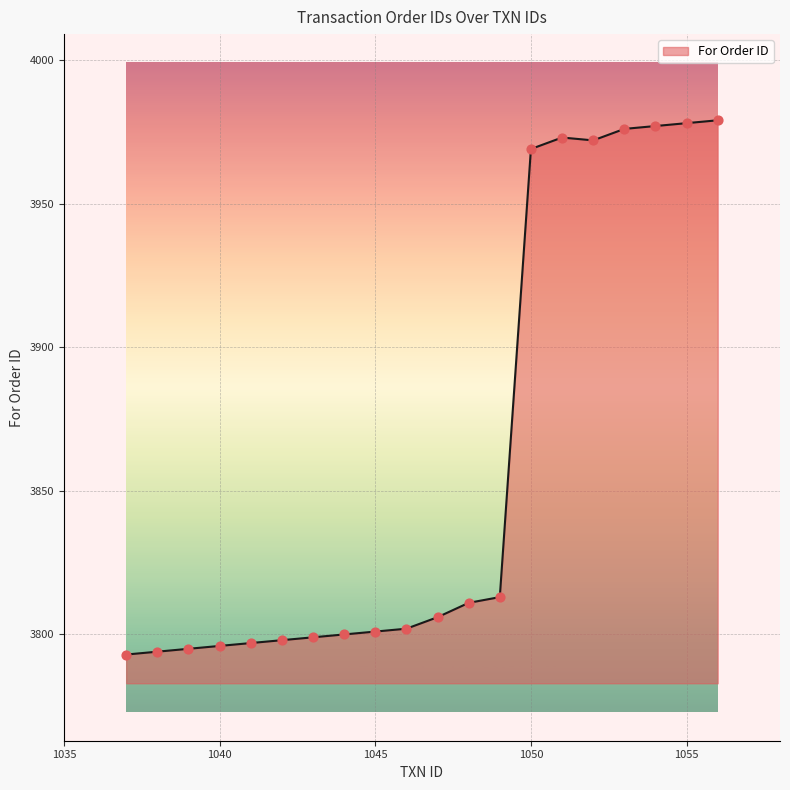

What is the change in value from 1054 to 1051?

-4